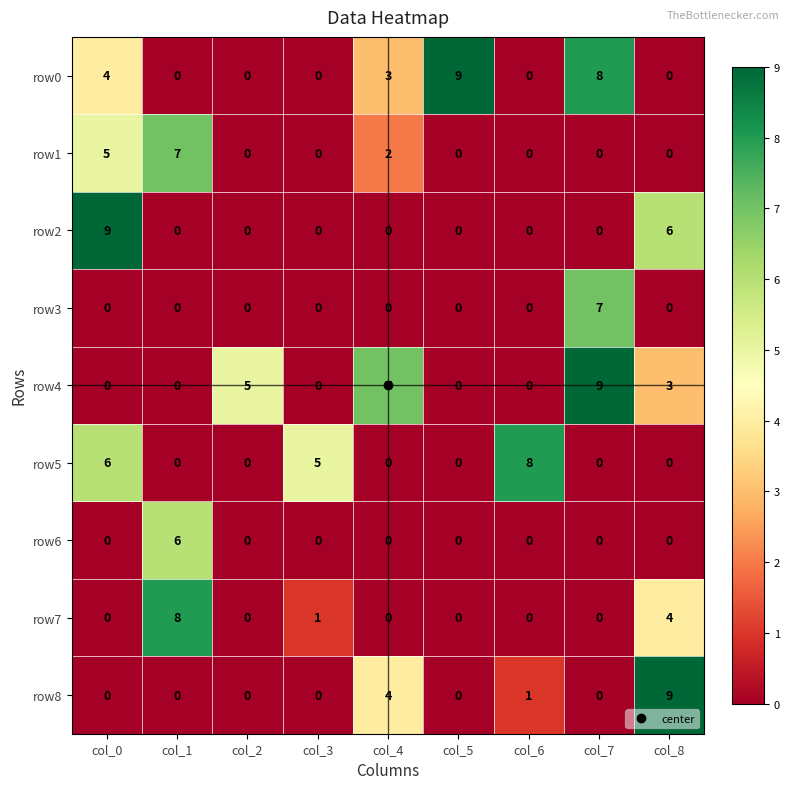

Is the value of row1 at col_0 greater than the value of row6 at col_2?

Yes